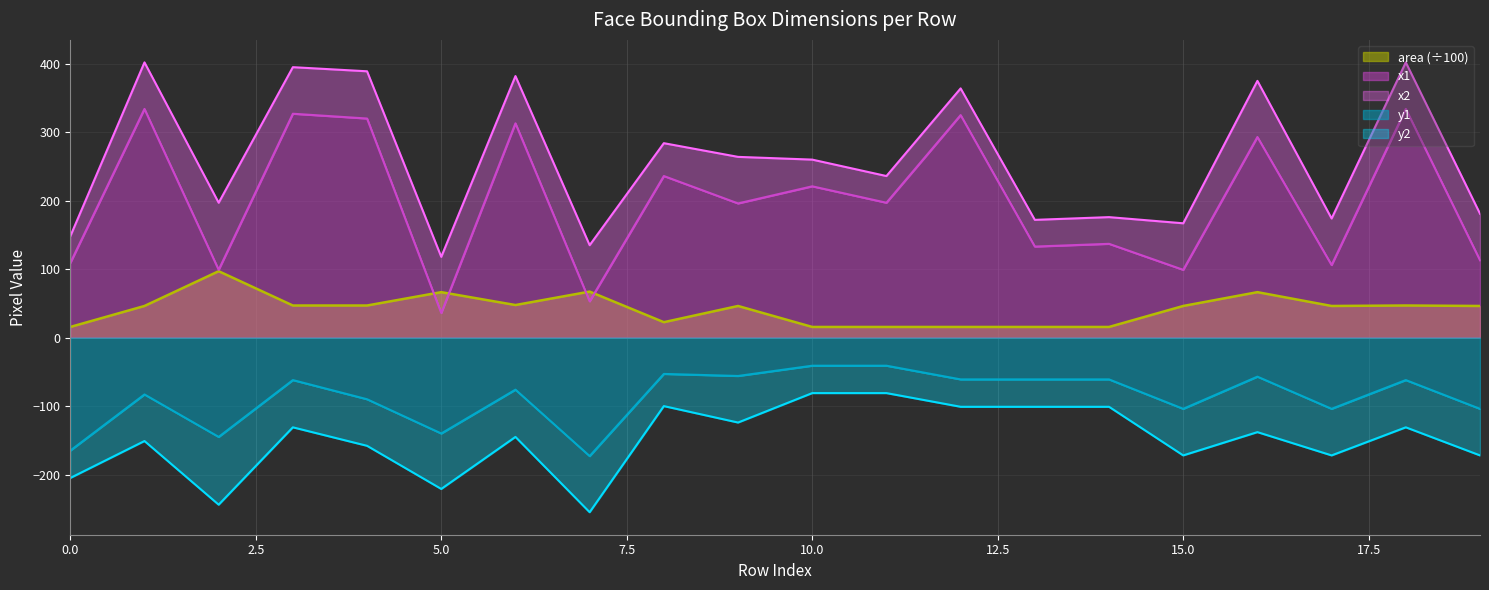

List the series in order of their peak value, lowest first.

y2, y1, area, x1, x2